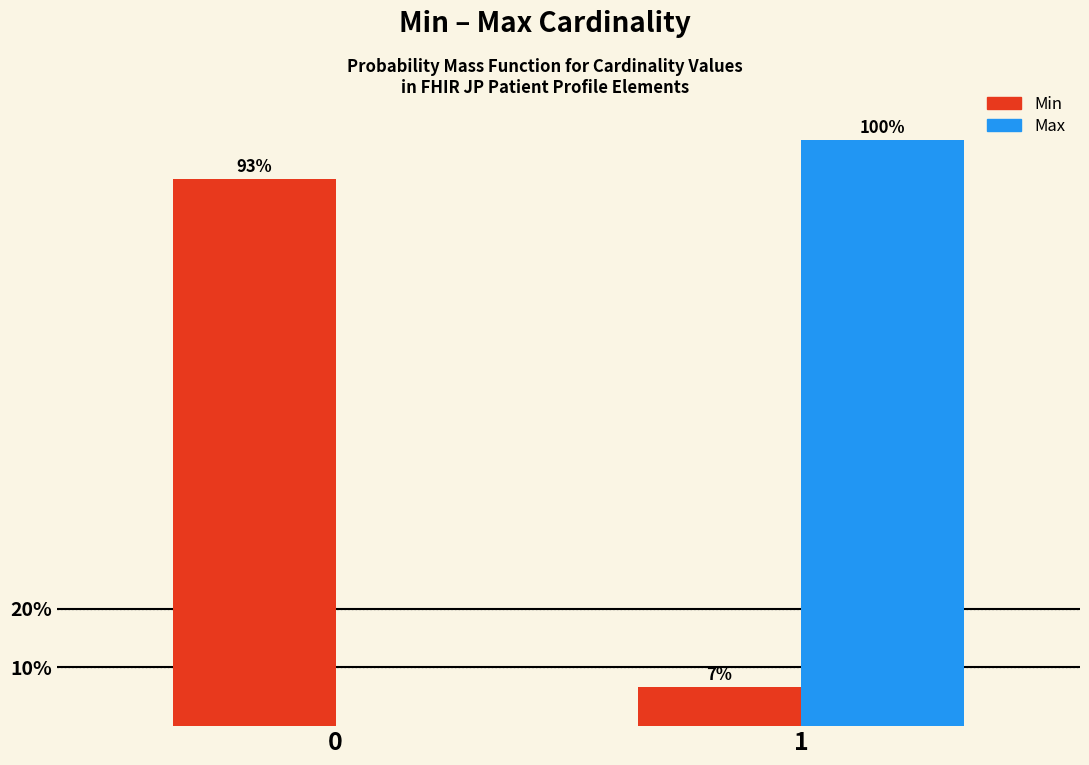

The Max series shows 166.9 at 1. True or false?

False